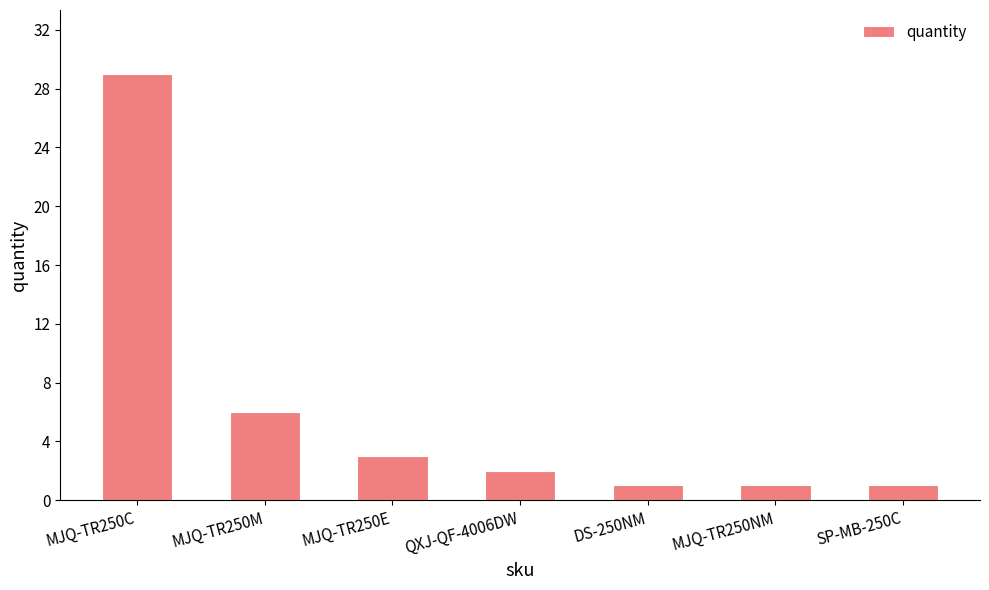

Reading left to right, transcribe all the data shown in this chart.

29	6	3	2	1	1	1